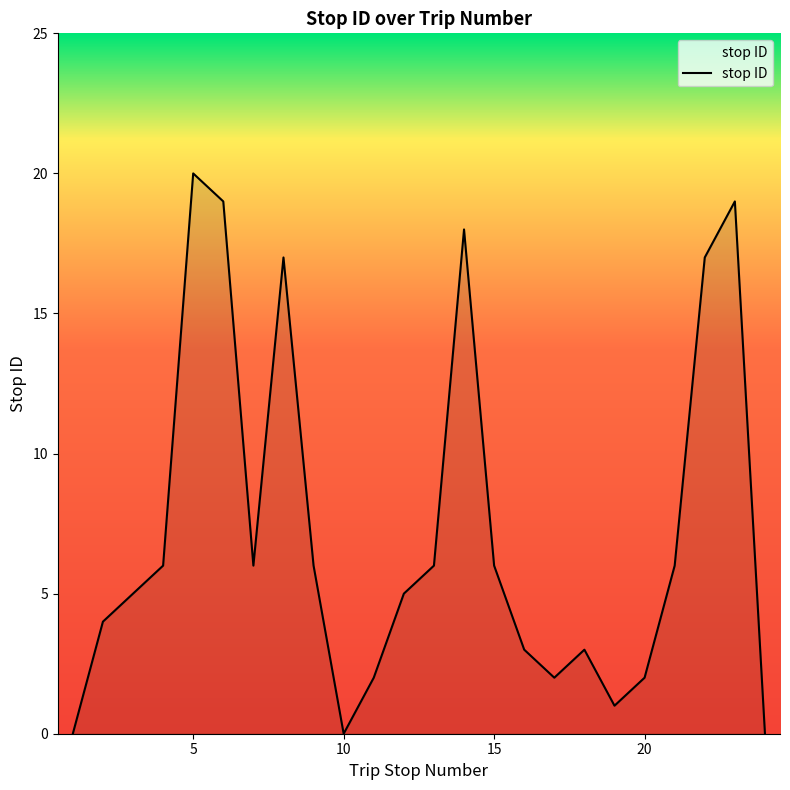

What is the greatest value displayed?

20